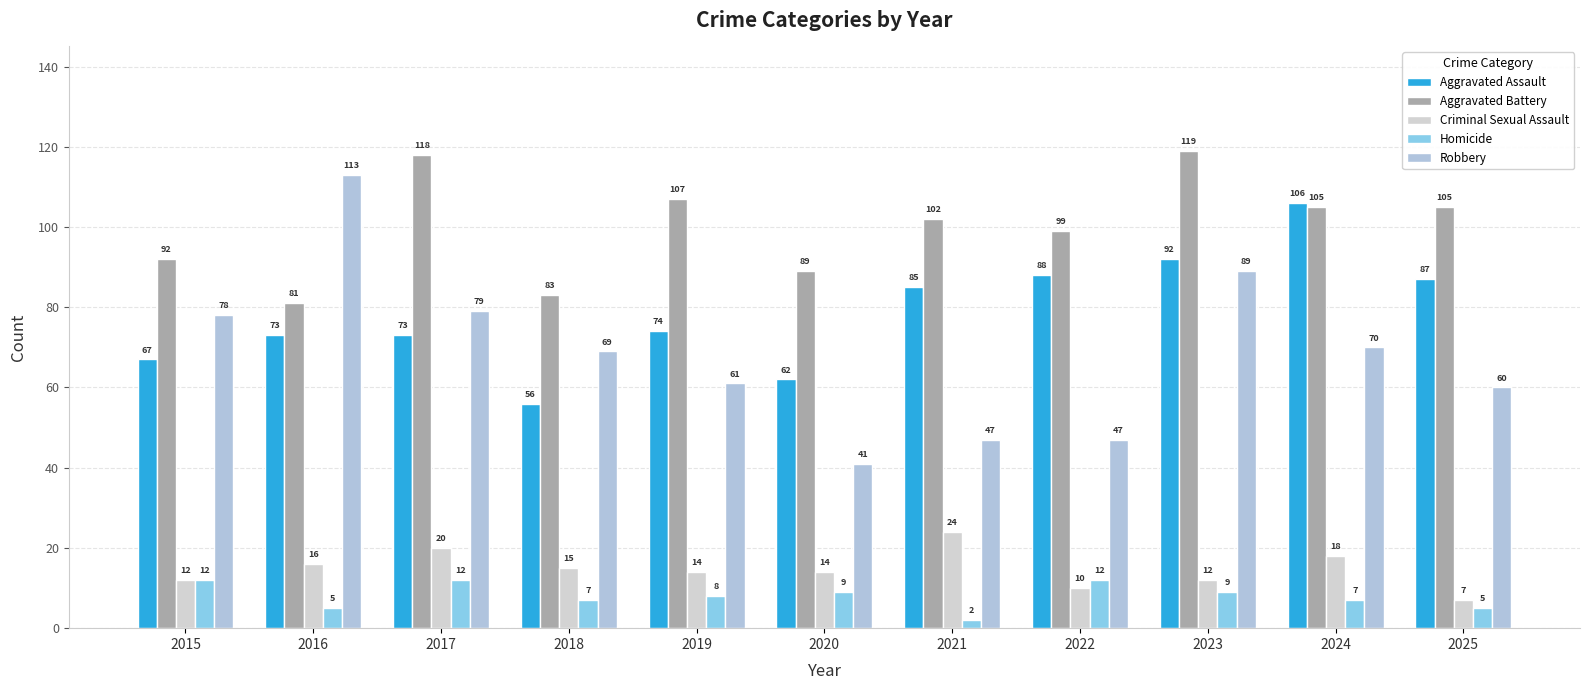

How many series are shown in this chart?

5